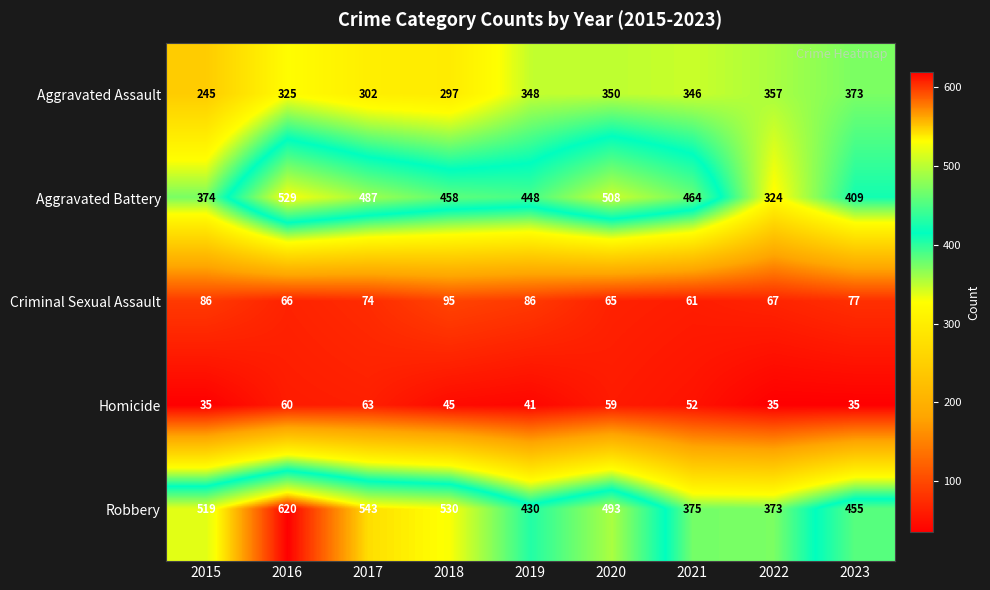

What is the sum of all Homicide values?

425